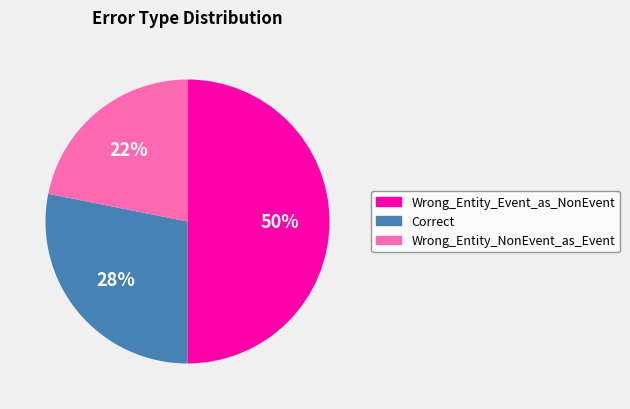

Does Correct account for over 50% of the chart?

No